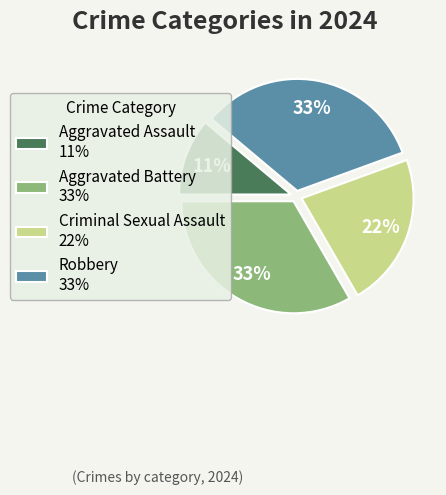

To the nearest percent, what is the average slice percentage?

25%